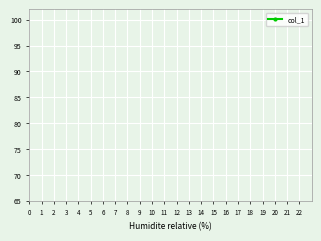

How many lines are shown in the chart?

1